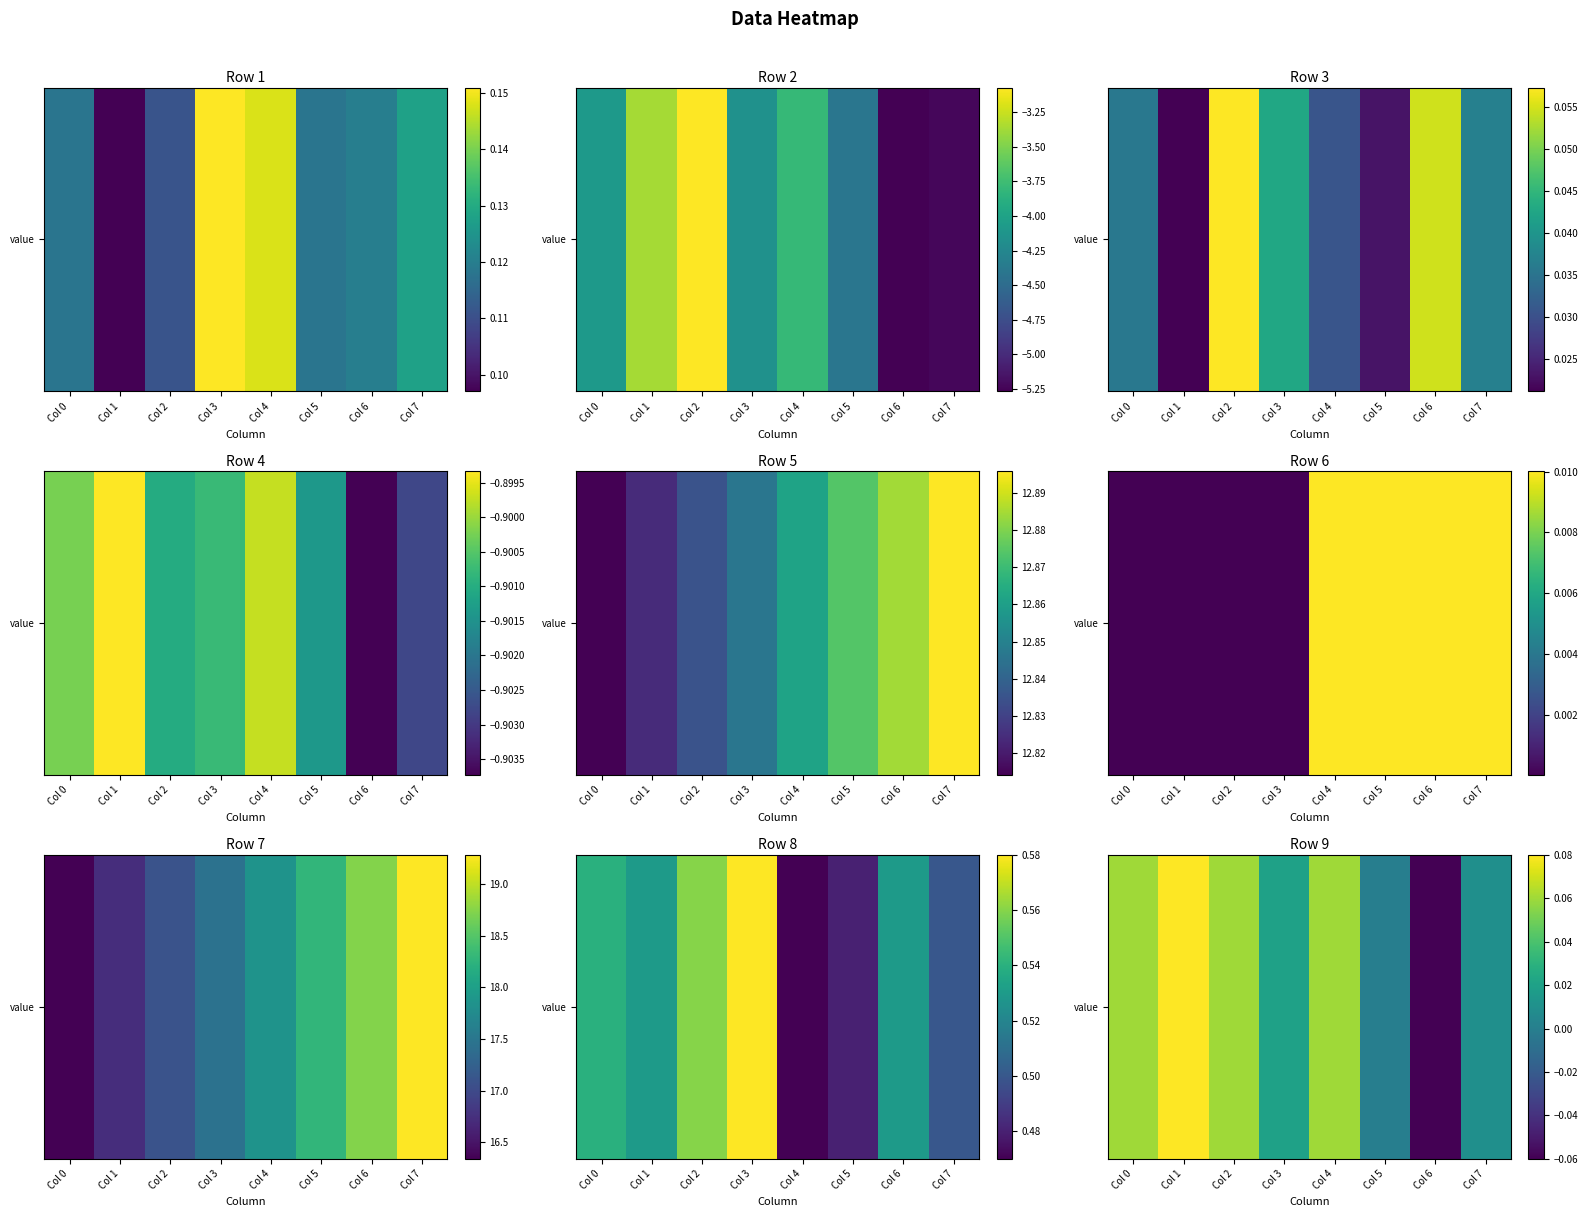

True or false: the data shows 0.1 at Col 1.

False